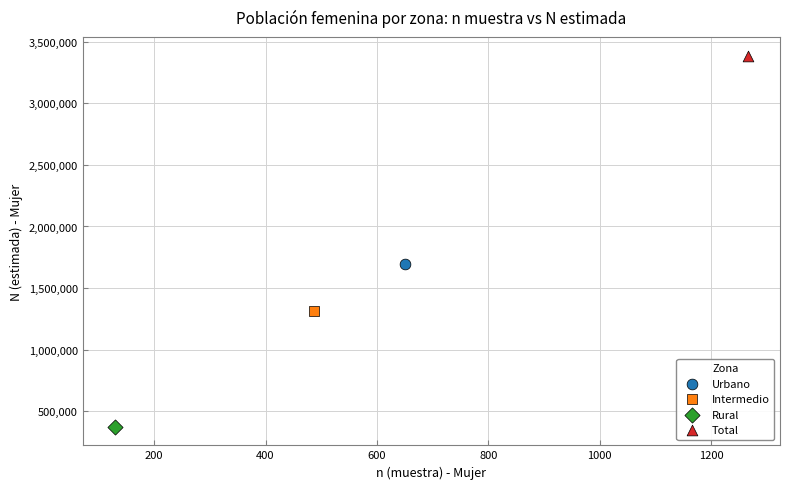

What are all the series names shown in the legend?

Urbano, Intermedio, Rural, Total